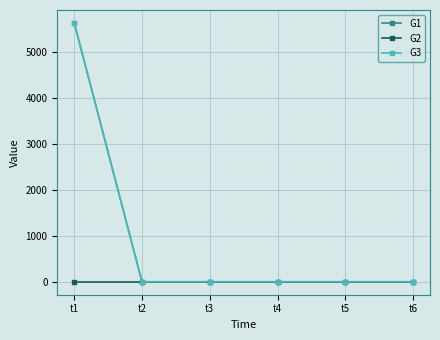

Does the chart display data point markers on the line(s)?

Yes